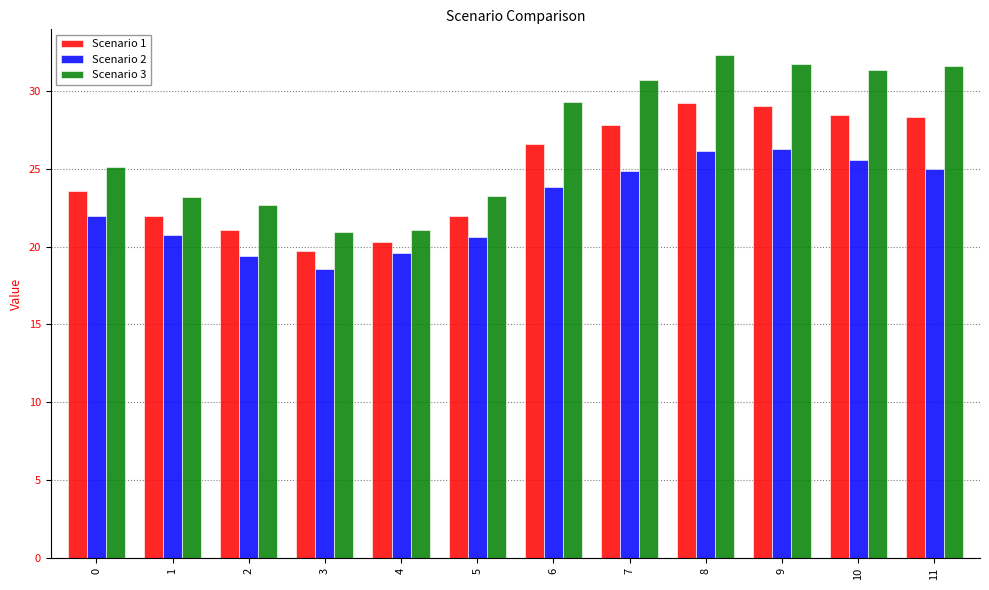

What are all the series names shown in the legend?

Scenario 1, Scenario 2, Scenario 3